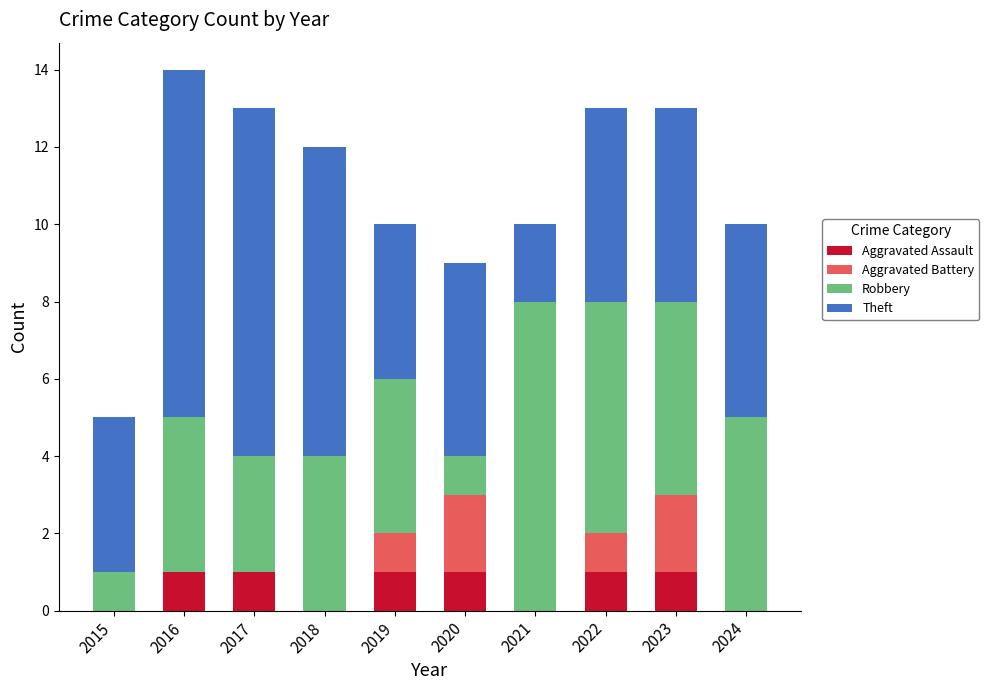

What is the total value across all series at 2020?

9